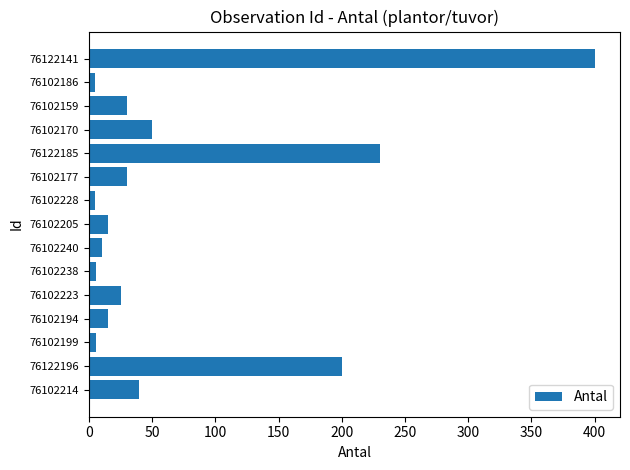

The chart shows a value of 46 at 76102159. True or false?

False